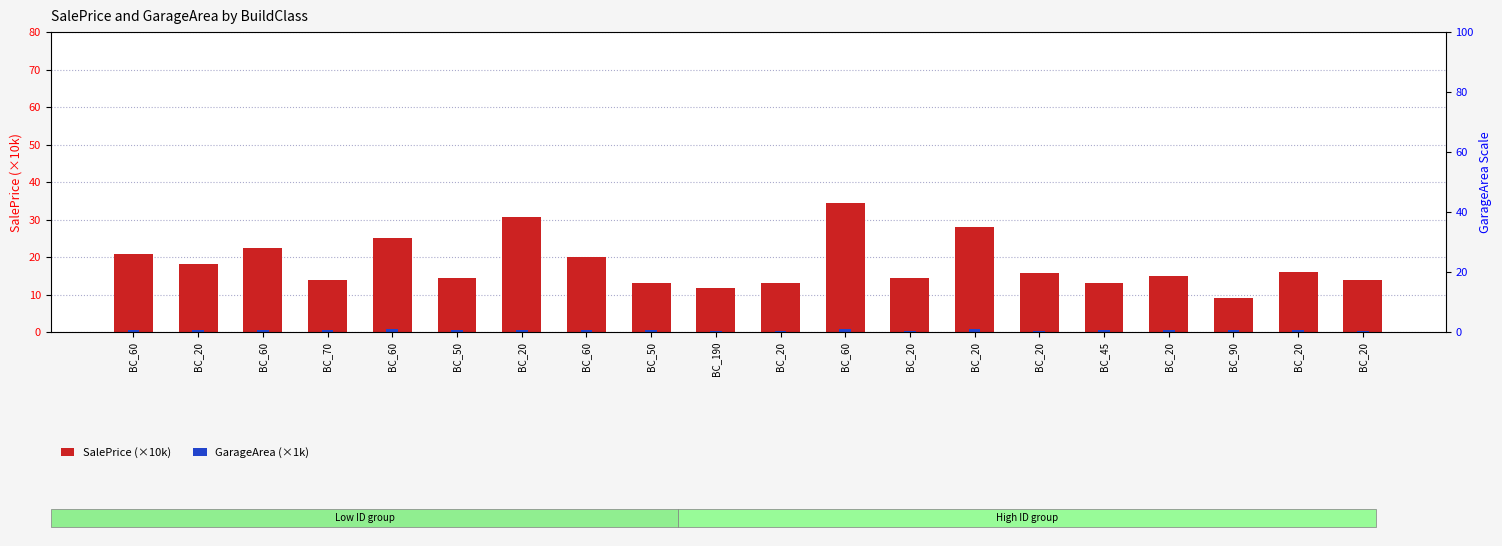

What is the difference between the GarageArea (×1k) values at BC_60 and BC_60?

0.4